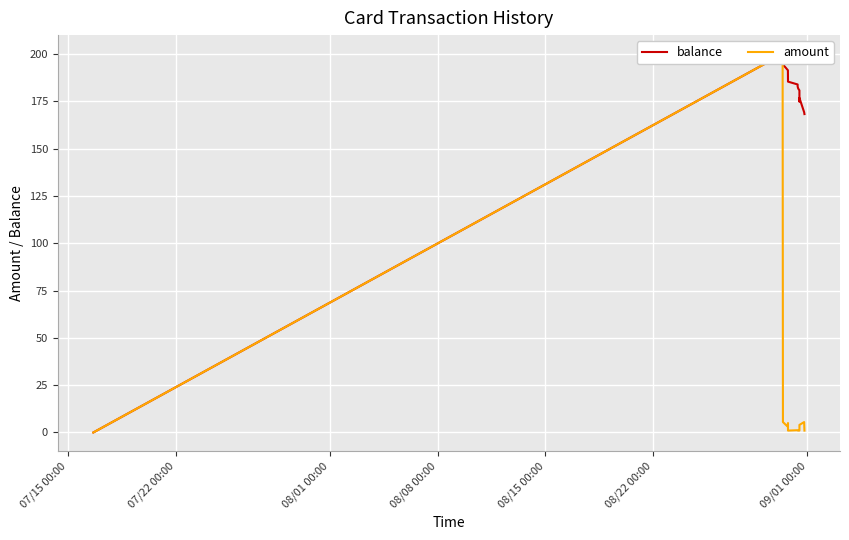

True or false: balance has more than 2 points higher than both neighbors.

False